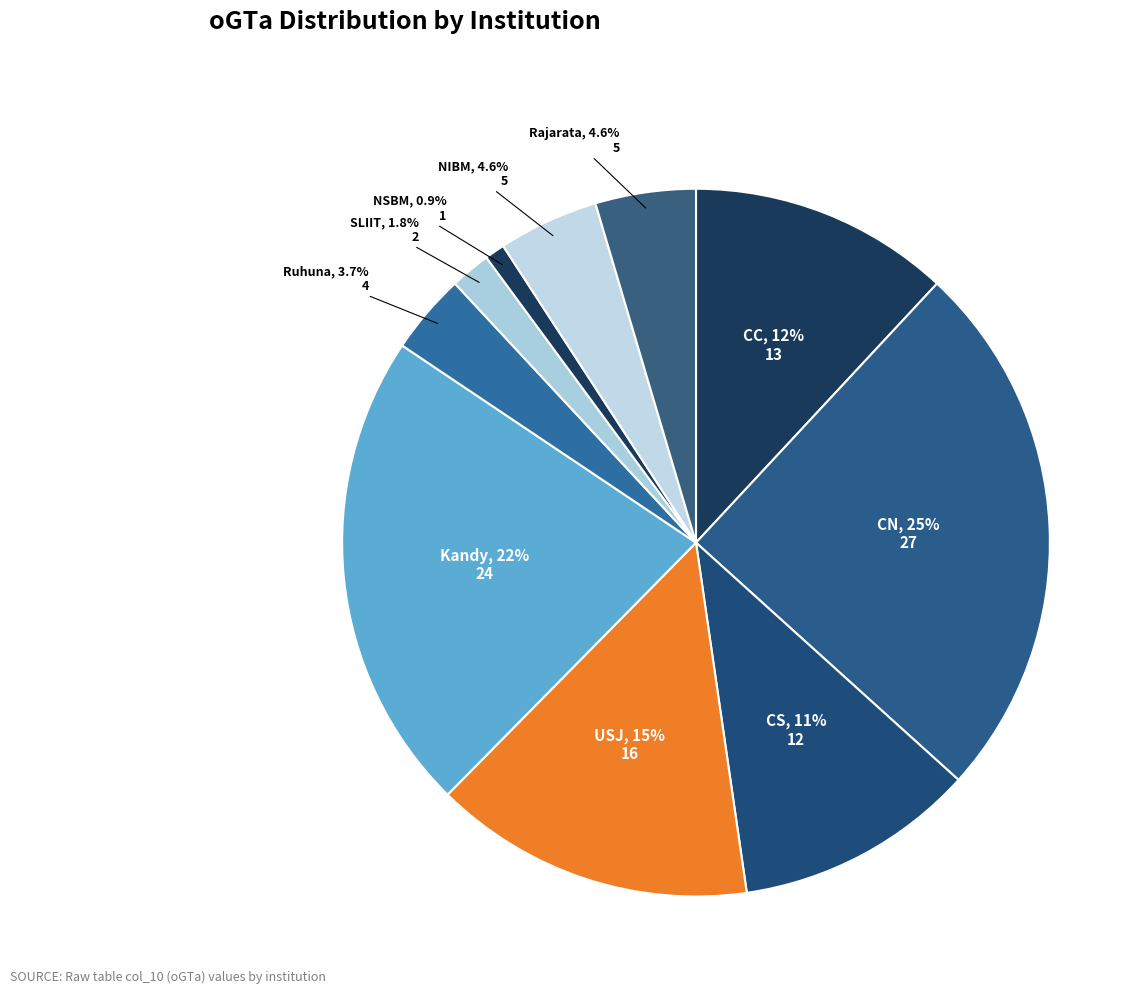

Does any single category account for the majority?

No